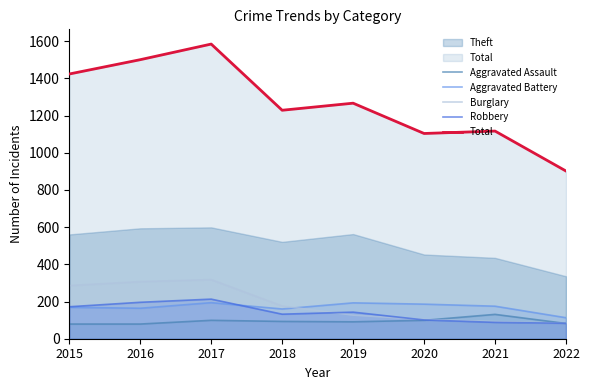

Which series has the largest total across all categories?

Total